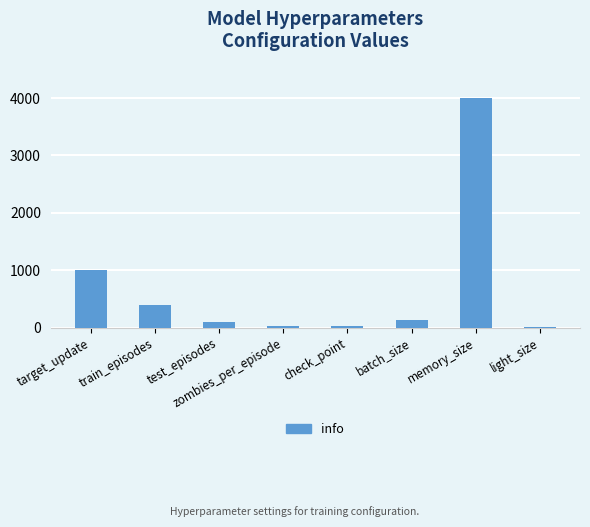

The value at memory_size is 4000. True or false?

True